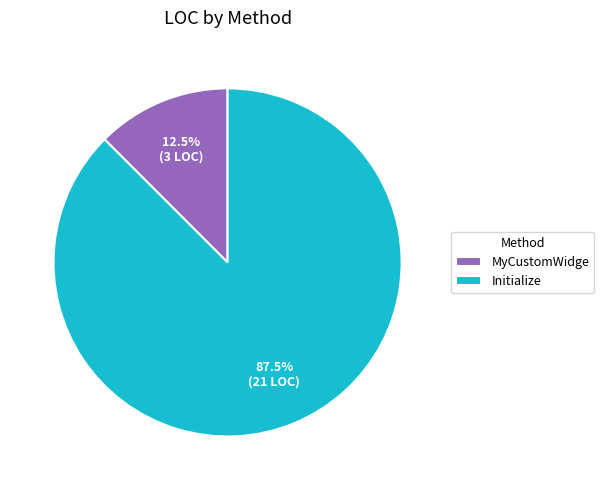

What is the ratio of the value at Initialize to the value at MyCustomWidge?

7.0